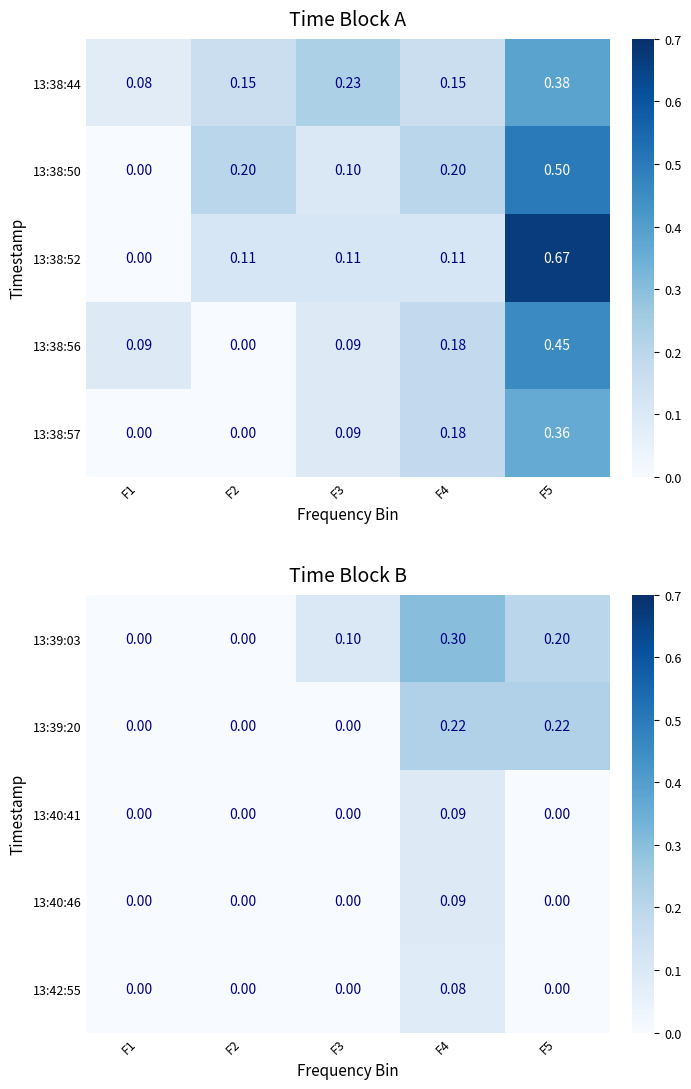

Count the 13:40:46 values in the range 0 to 1.

5